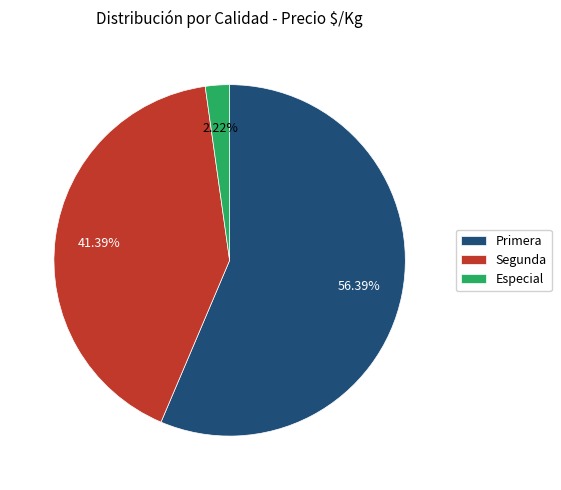

What is the smallest slice in the pie chart?

Especial